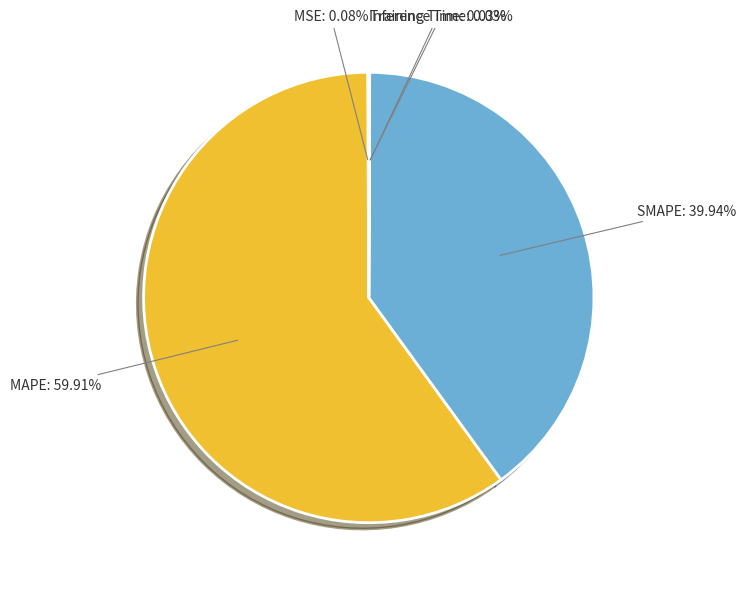

Which category has the biggest portion of the pie?

MAPE